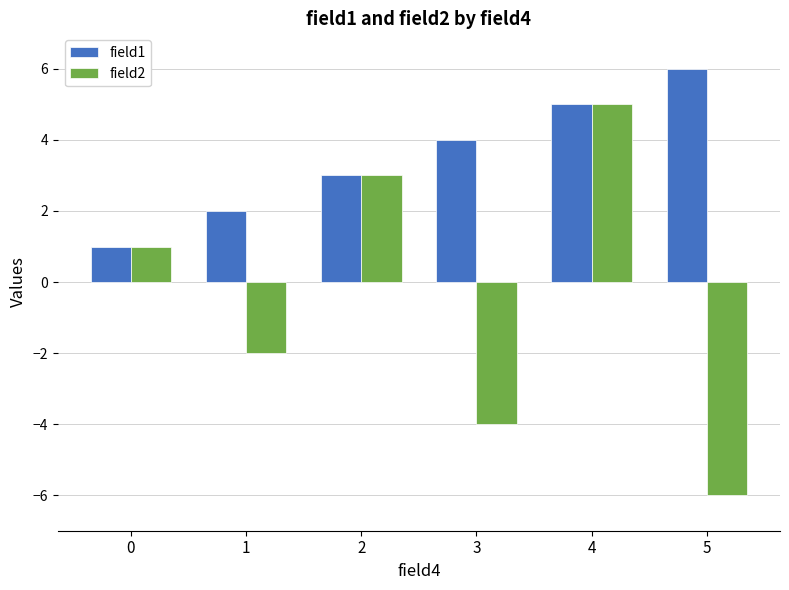

List the labels in order of field2 value, smallest first.

5, 3, 1, 0, 2, 4